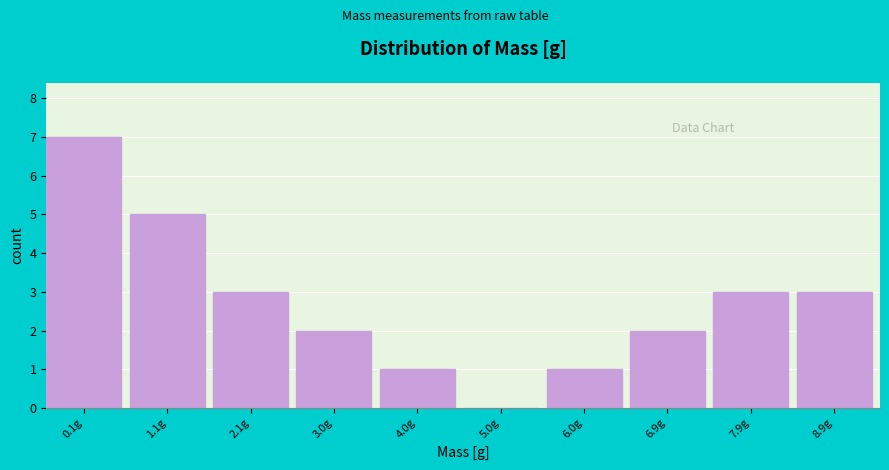

Reading left to right, extract all data points from this chart.

0.1g=7	1.1g=5	2.1g=3	3.0g=2	4.0g=1	5.0g=0	6.0g=1	6.9g=2	7.9g=3	8.9g=3